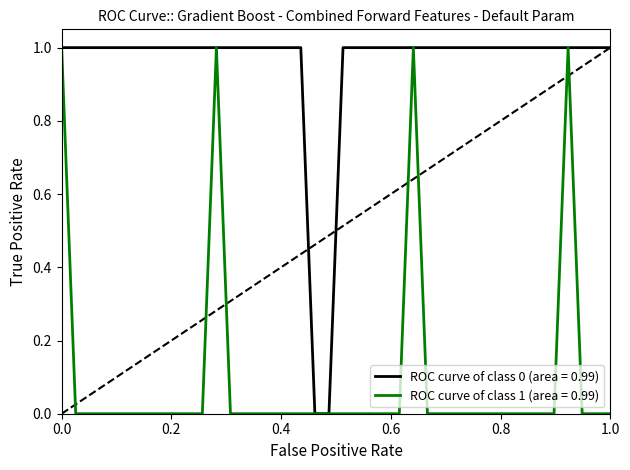

What are all the series names shown in the legend?

ROC curve of class 0 (area = 0.99), ROC curve of class 1 (area = 0.99)